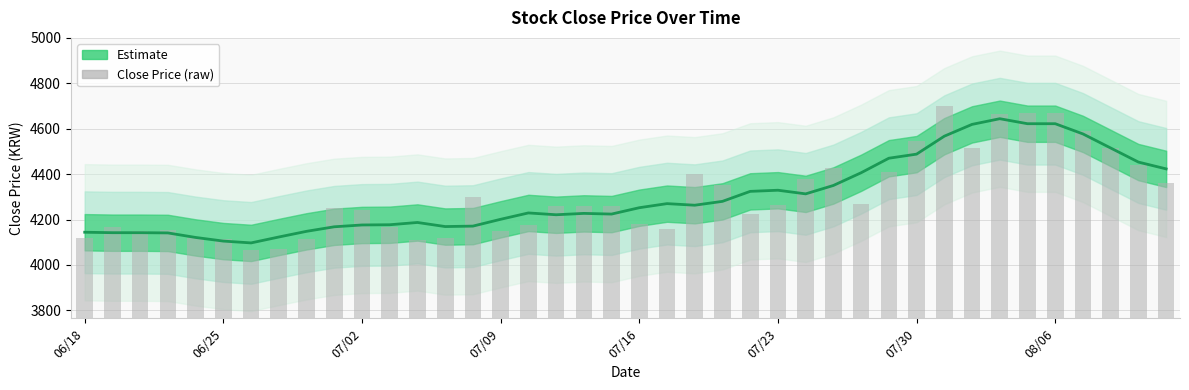

What is the difference between the maximum and minimum values in the Close Price (raw) series?

635